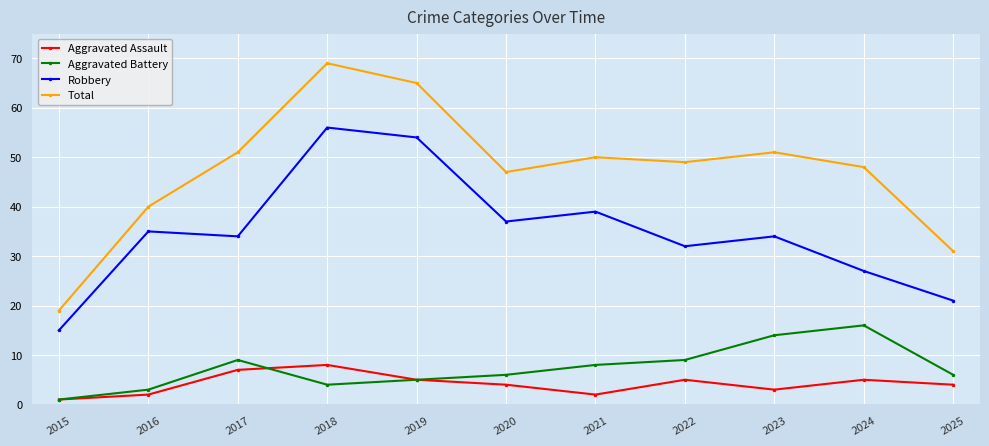

Which category has the highest value across all series?

2018